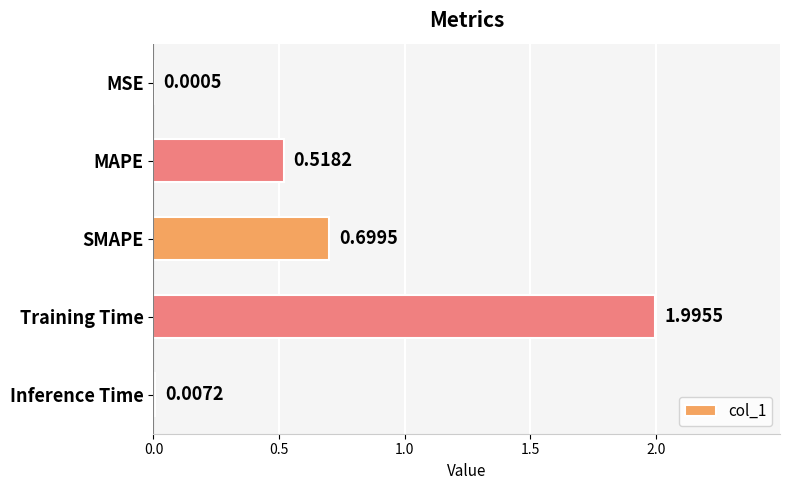

How many distinct data groups are displayed?

1